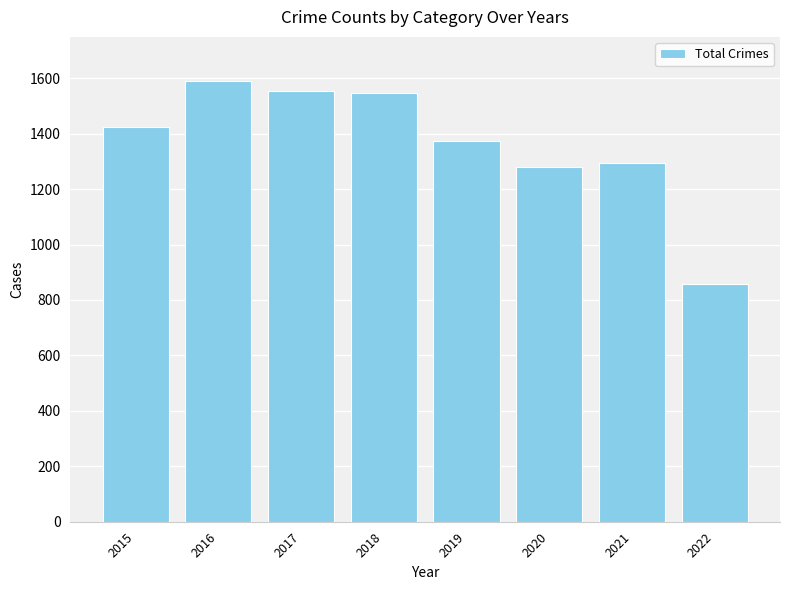

Are the bars grouped side by side (vs. stacked)?

No